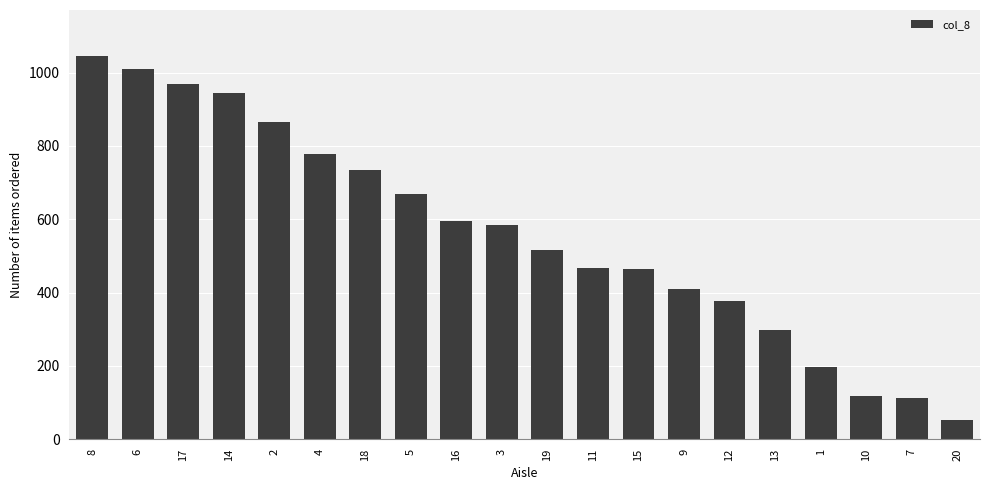

What is the value of the 3rd bar from the left?

970